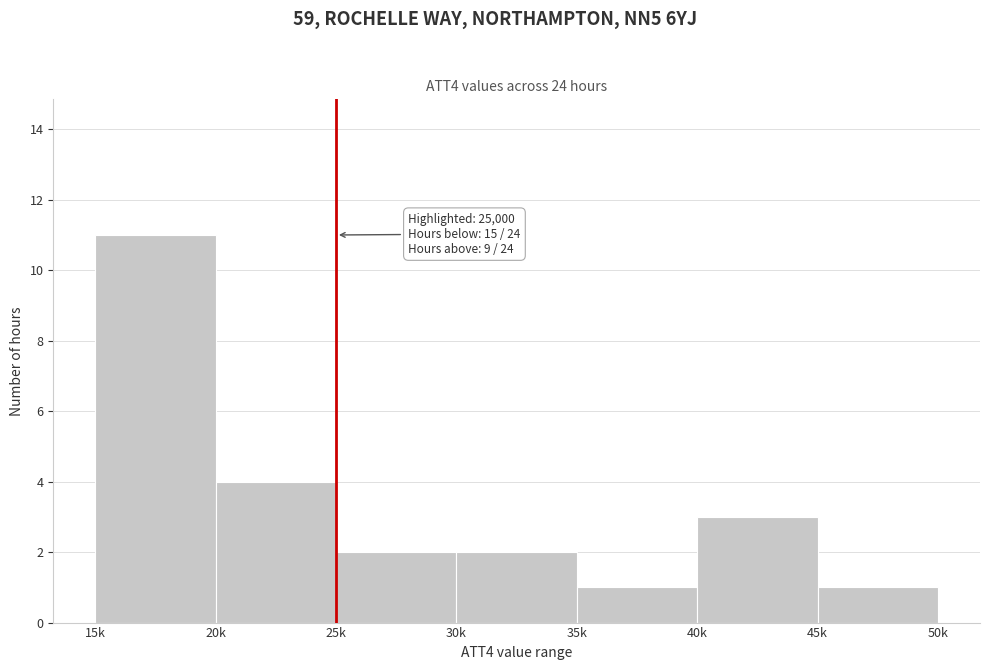

Reading left to right, extract all data points from this chart.

11	4	2	2	1	3	1